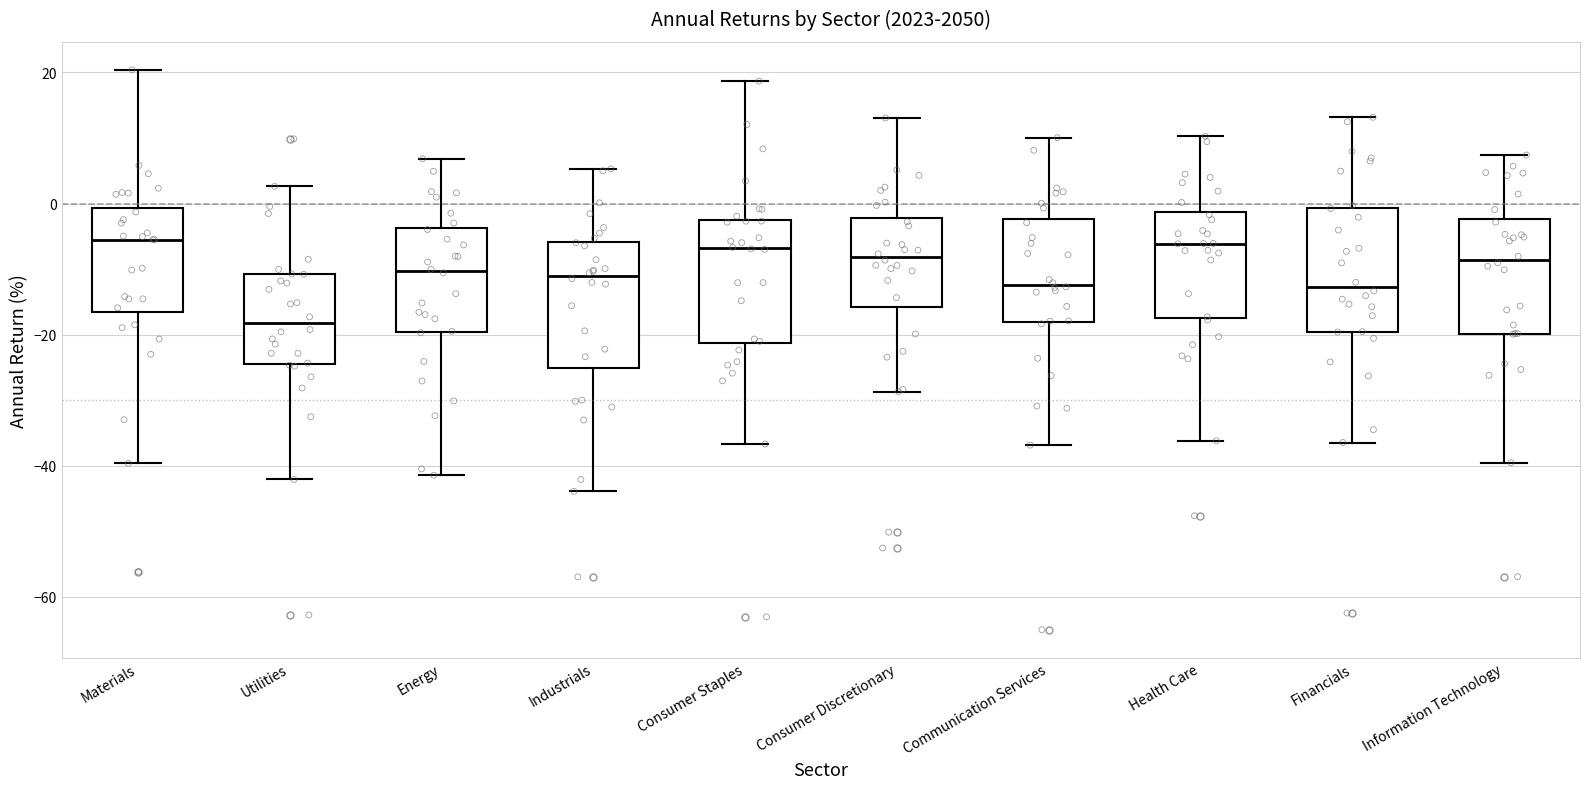

Reading left to right, read every box against the y-axis: the position of its median line, the range the box covers, and the ends of its whiskers. The values are not printed on the chart, so give them approximately, as read against the axis.

Materials: median -6, box -16 to 0, whiskers -40 to 20
Utilities: median -18, box -24 to -10, whiskers -42 to 2
Energy: median -10, box -20 to -4, whiskers -42 to 6
Industrials: median -12, box -26 to -6, whiskers -44 to 6
Consumer Staples: median -6, box -22 to -2, whiskers -36 to 18
Consumer Discretionary: median -8, box -16 to -2, whiskers -28 to 14
Communication Services: median -12, box -18 to -2, whiskers -36 to 10
Health Care: median -6, box -18 to -2, whiskers -36 to 10
Financials: median -12, box -20 to 0, whiskers -36 to 14
Information Technology: median -8, box -20 to -2, whiskers -40 to 8